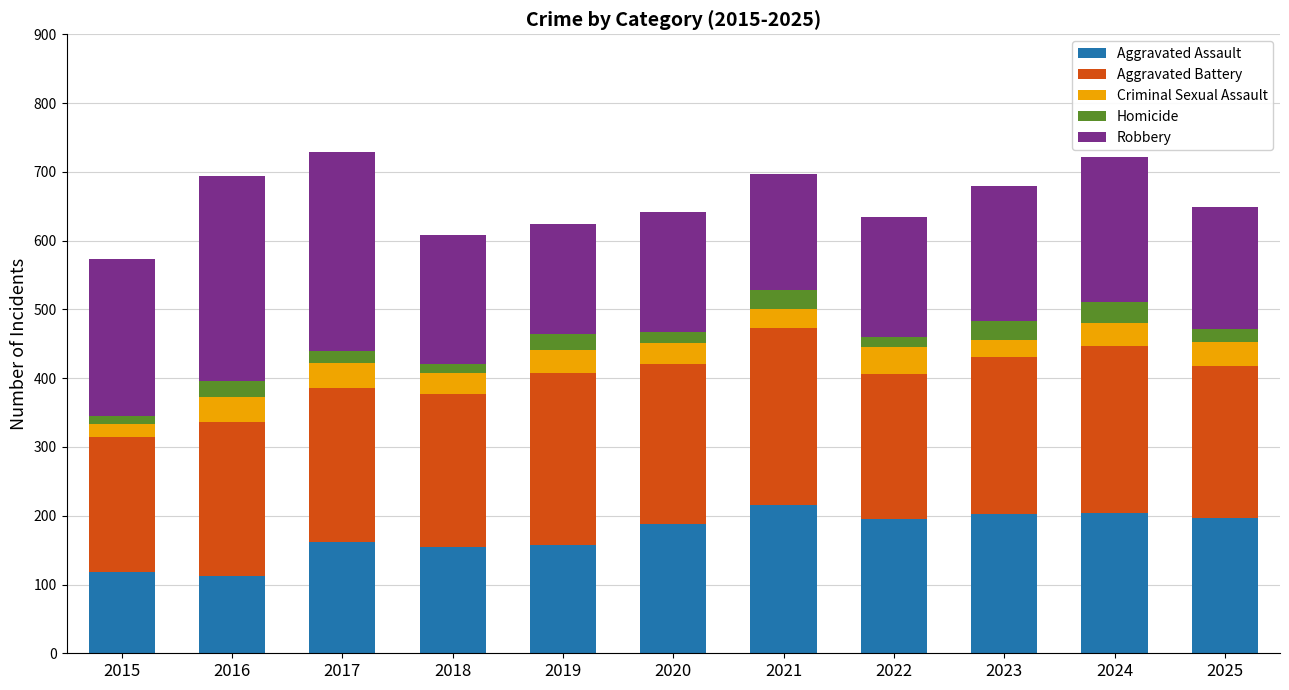

True or false: Aggravated Assault has a value of 204 at 2024.

True